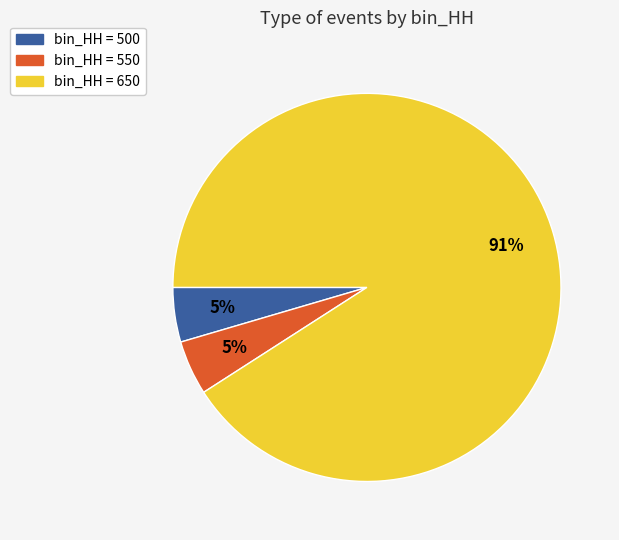

Does any single category account for the majority?

Yes